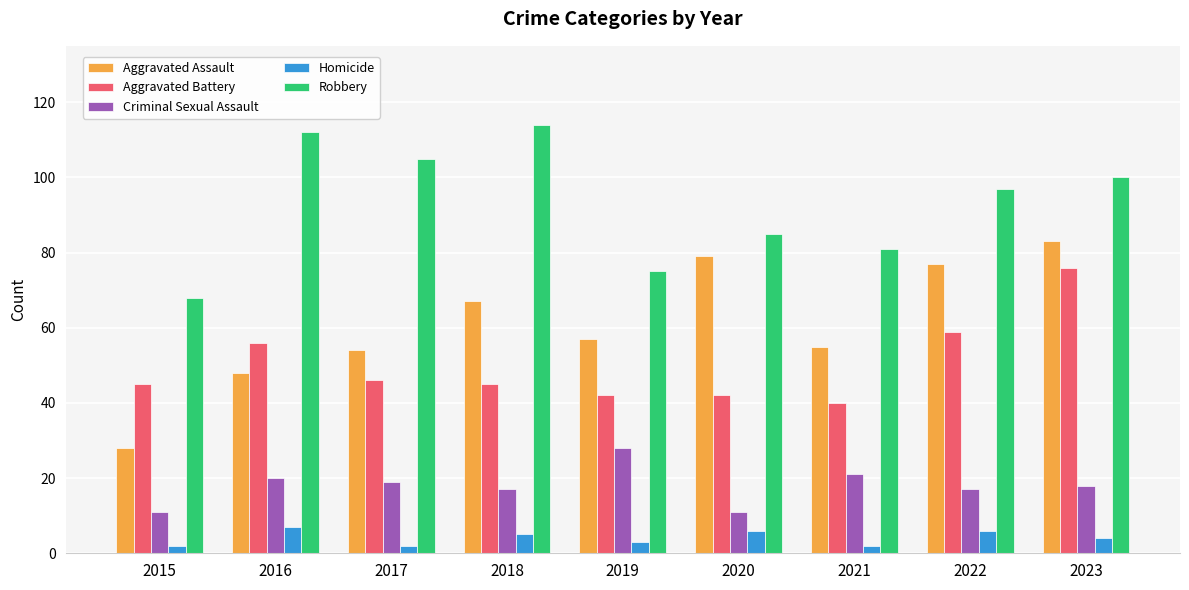

What is the difference between the maximum and minimum values in the Homicide series?

5